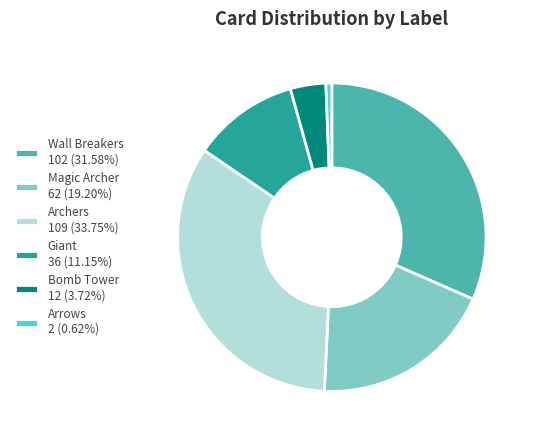

Is it true that Wall Breakers is 50% of the pie?

False